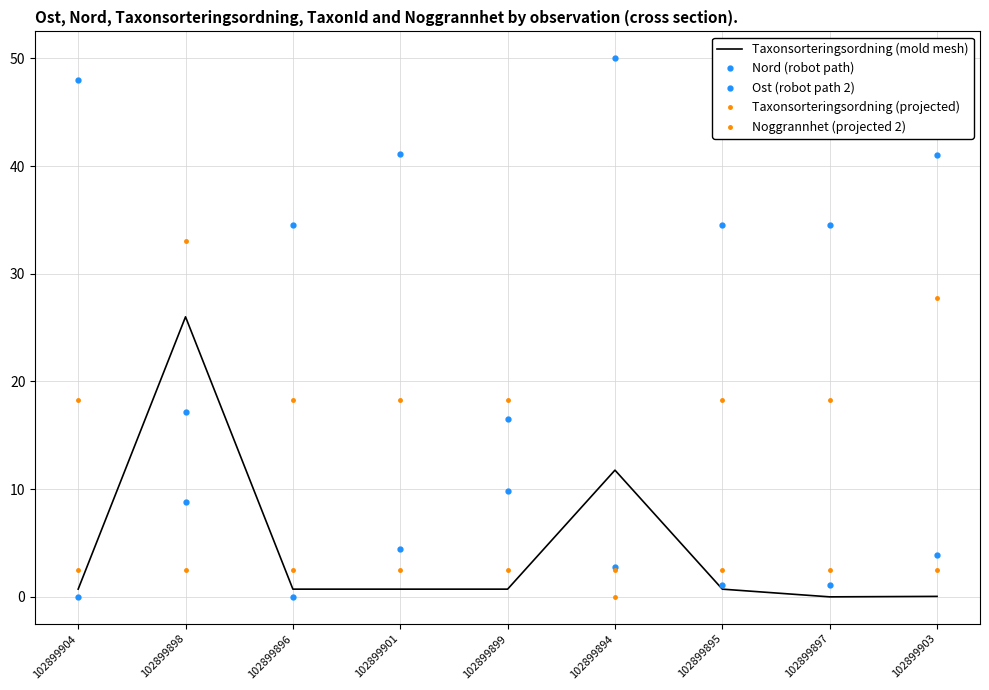

Where is the first local minimum for Taxonsorteringsordning (mold mesh)?

102899897